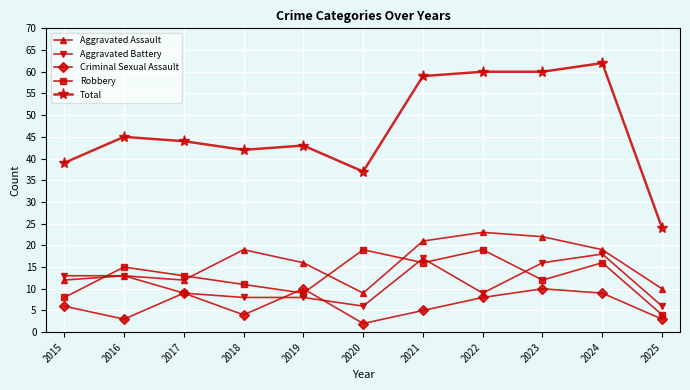

What is the value of the Robbery point at the 2nd from the left?

15